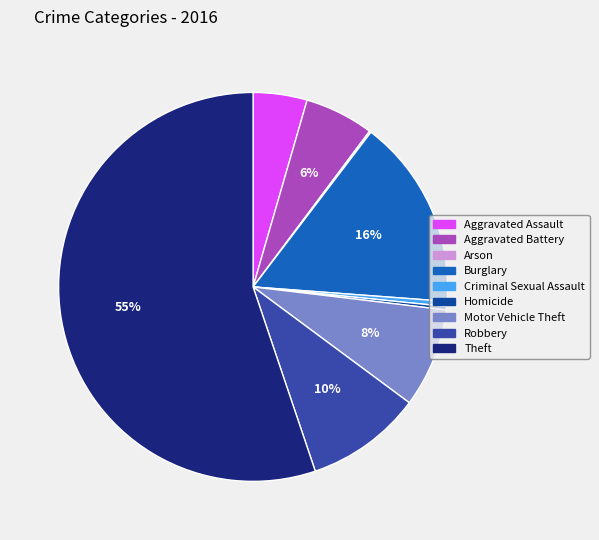

The Criminal Sexual Assault slice represents 0% of the pie. True or false?

True